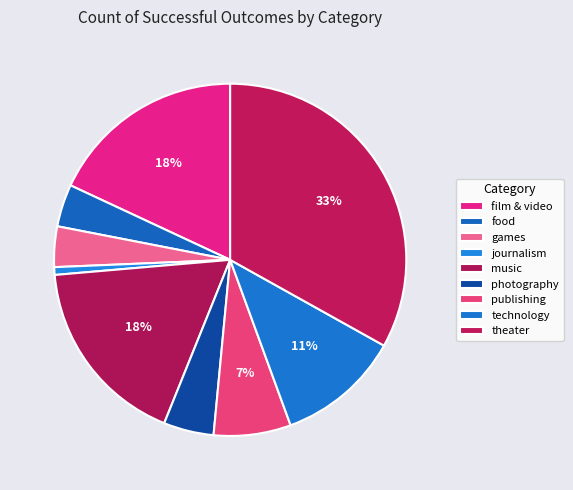

Does technology represent more than half of the total?

No